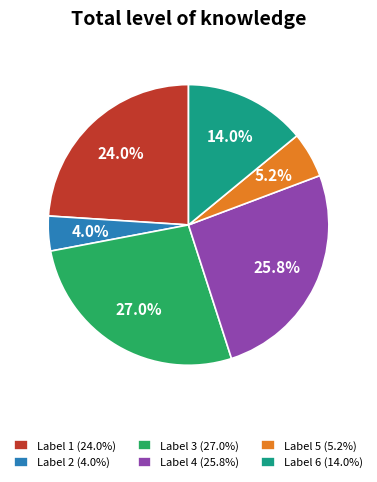

What portion of the pie excludes Label 6 (14.0%)?

86.0%